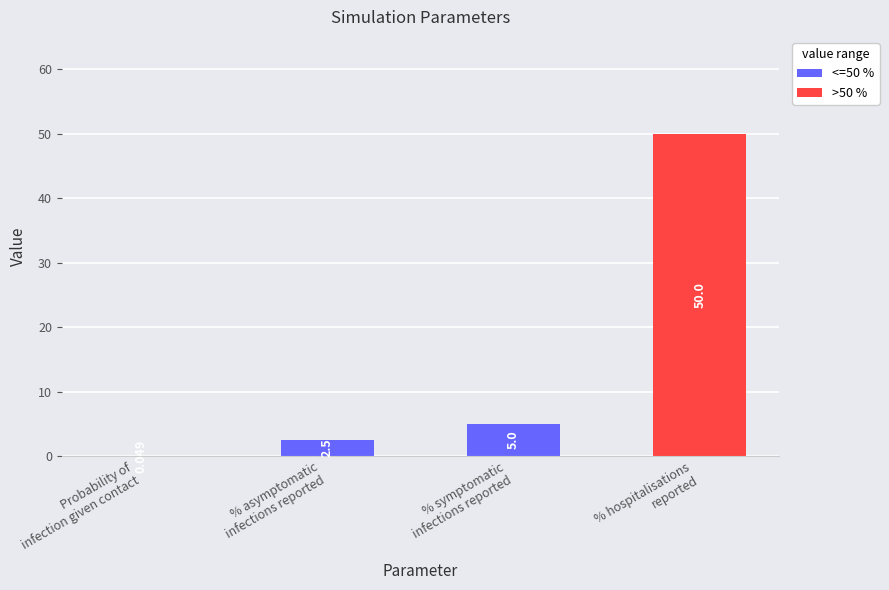

Are the bars horizontal?

No